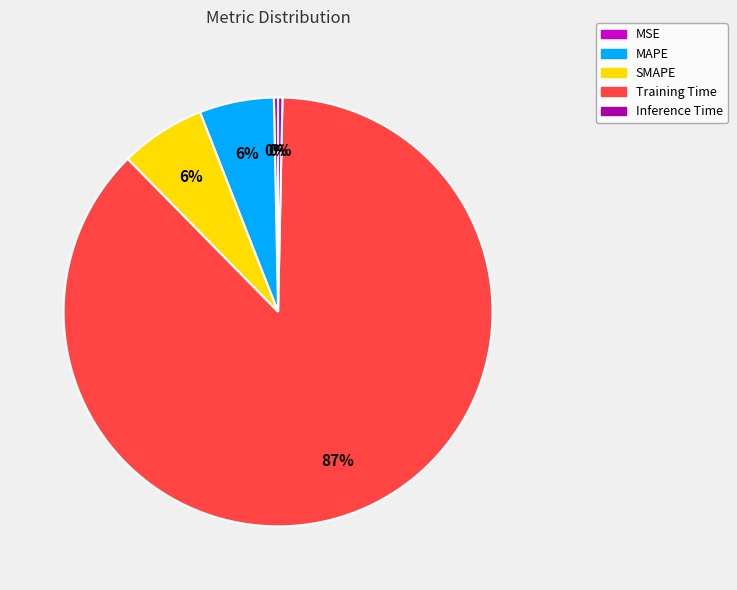

What is the largest slice in the pie chart?

Training Time